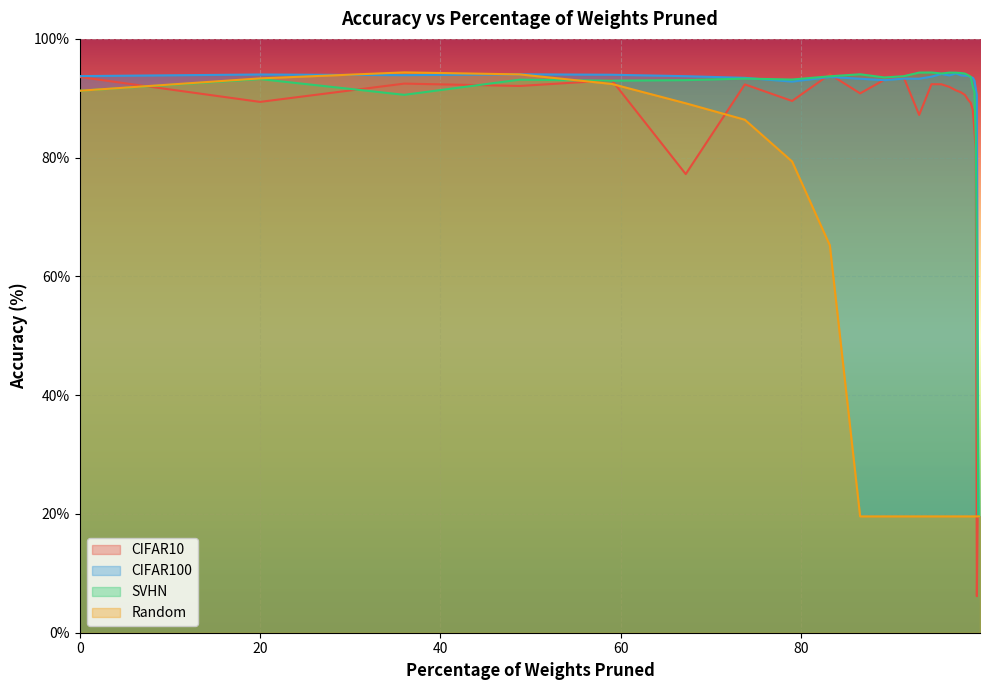

How many lines are shown in the chart?

4